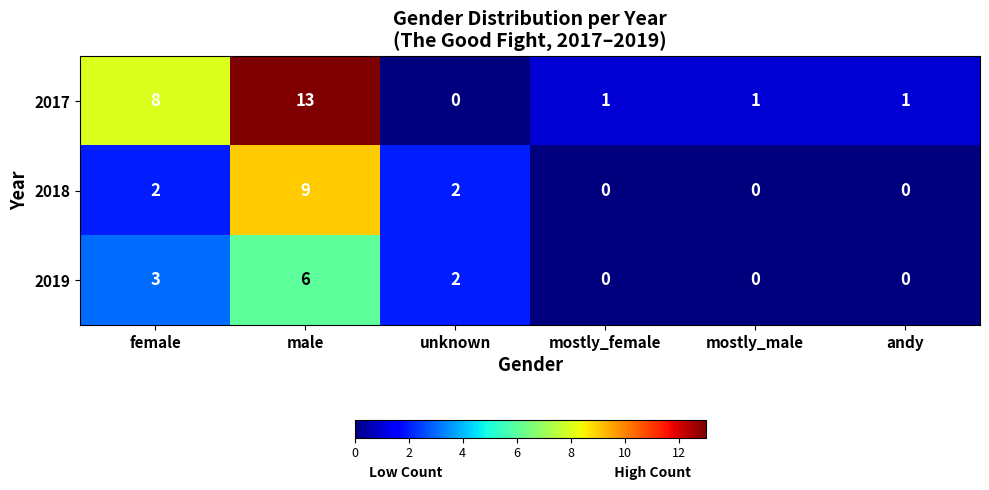

How many 2019 values are between 0 and 3?

5